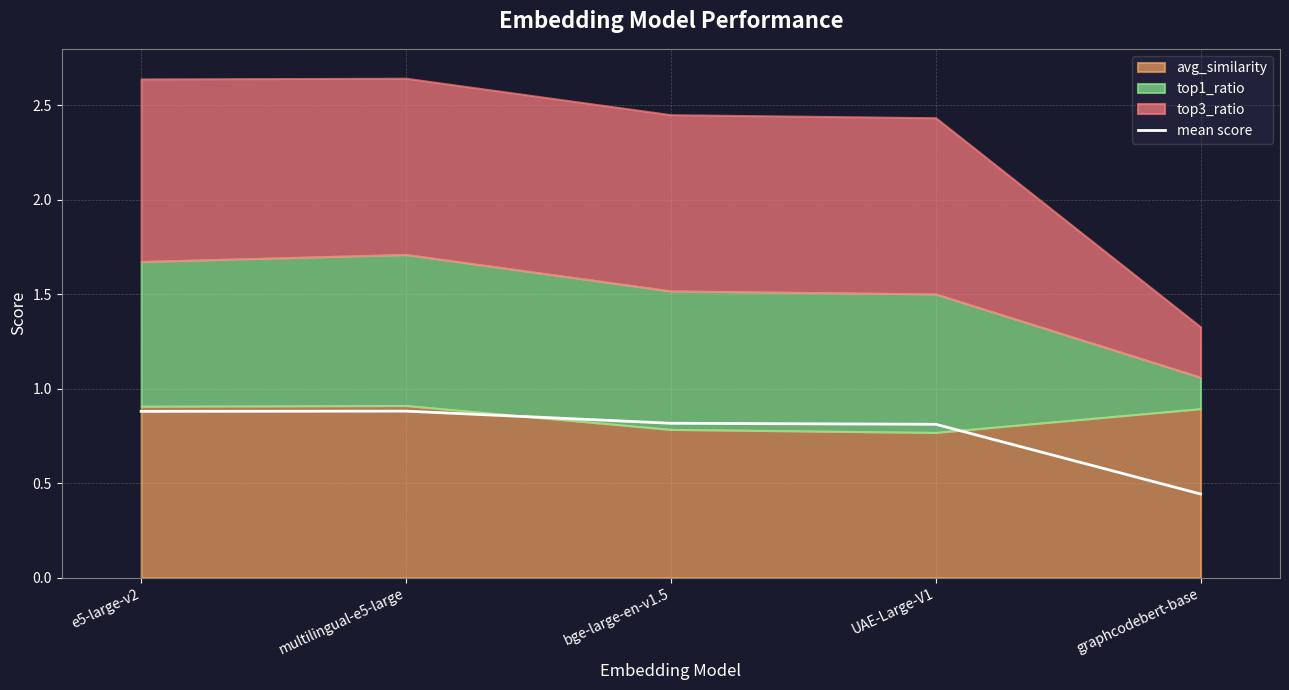

List the labels in order of value, smallest first.

graphcodebert-base, UAE-Large-V1, bge-large-en-v1.5, e5-large-v2, multilingual-e5-large